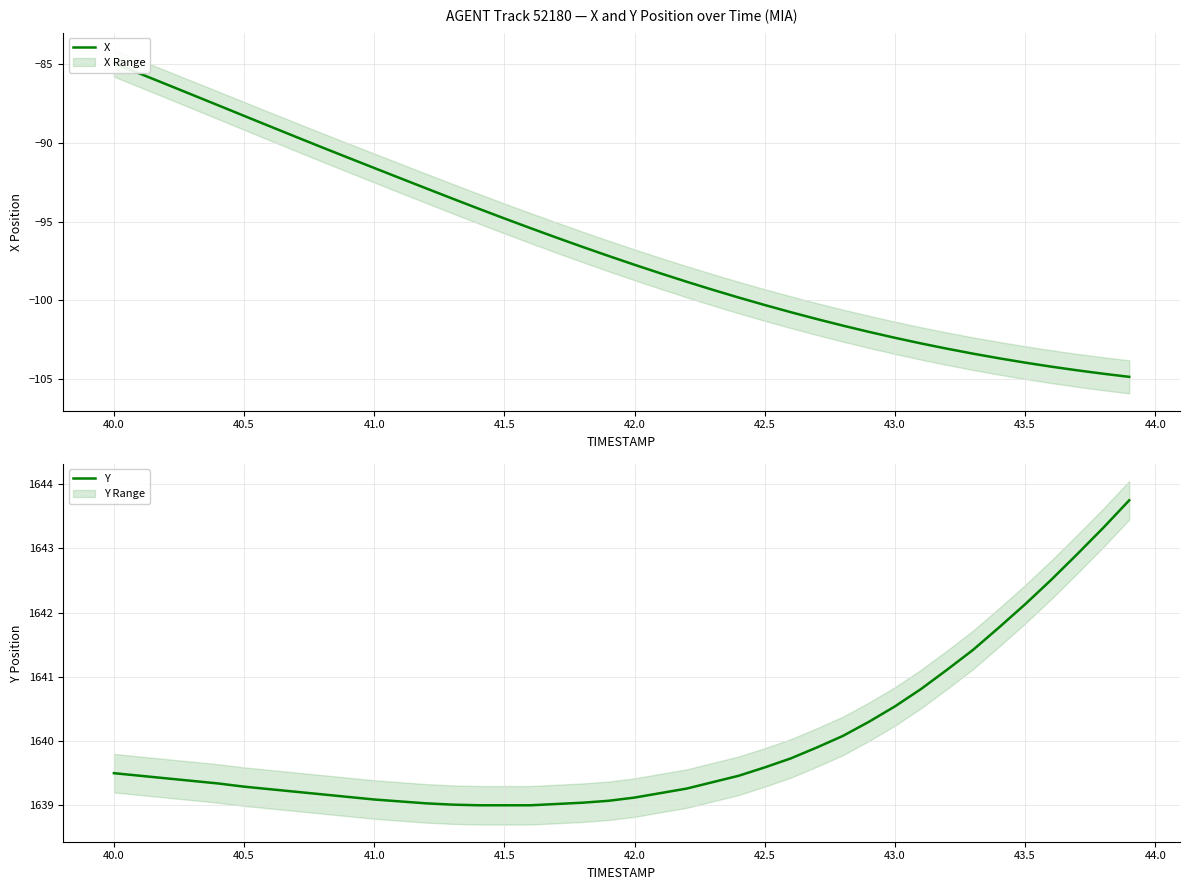

How many lines are shown in the chart?

2